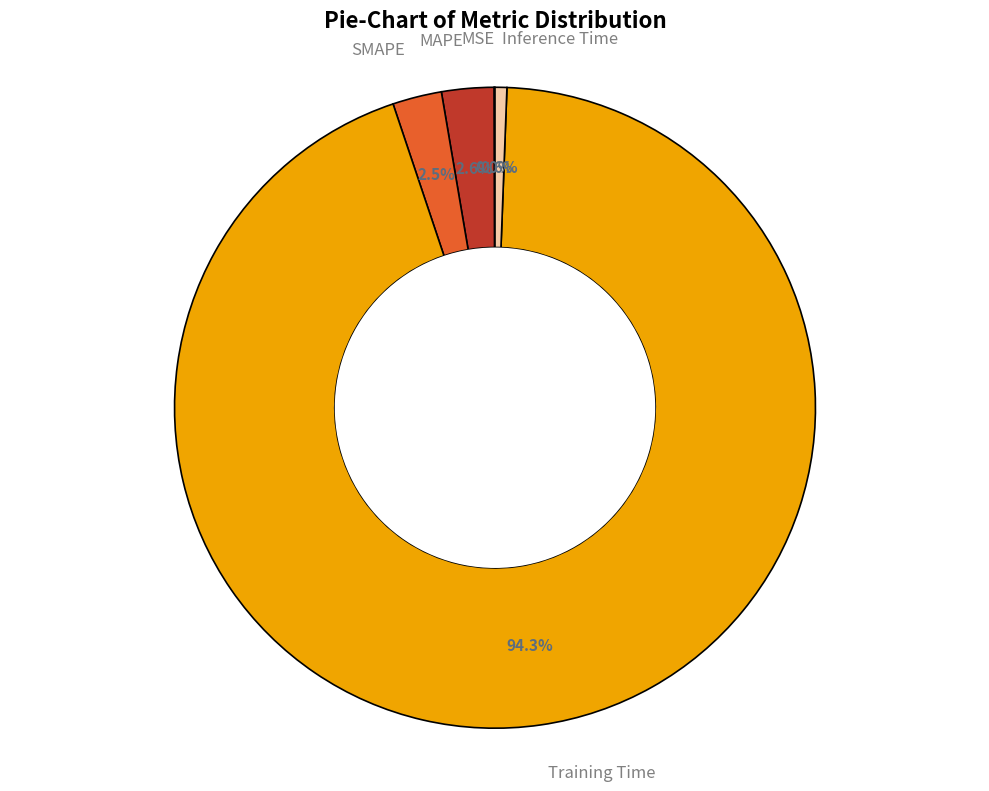

Does any single category account for the majority?

Yes